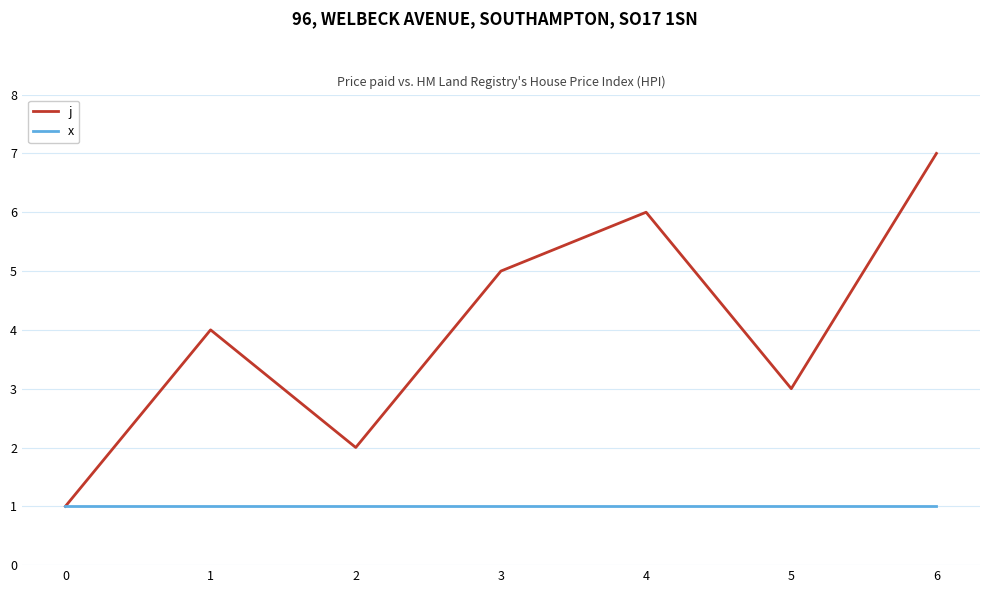

Is this an area chart (filled region under the line)?

No